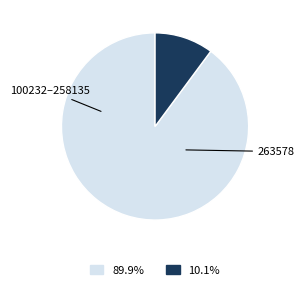

Does any single category account for the majority?

Yes